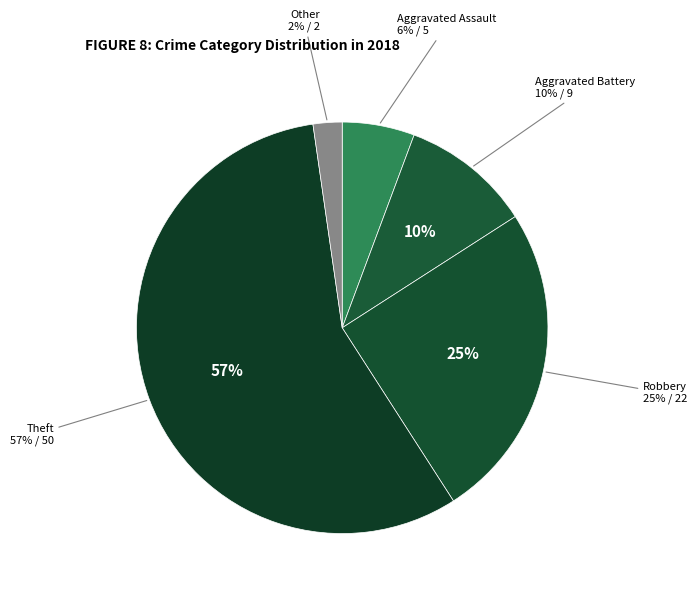

What is the ratio of the value at Other to the value at Robbery?

0.1